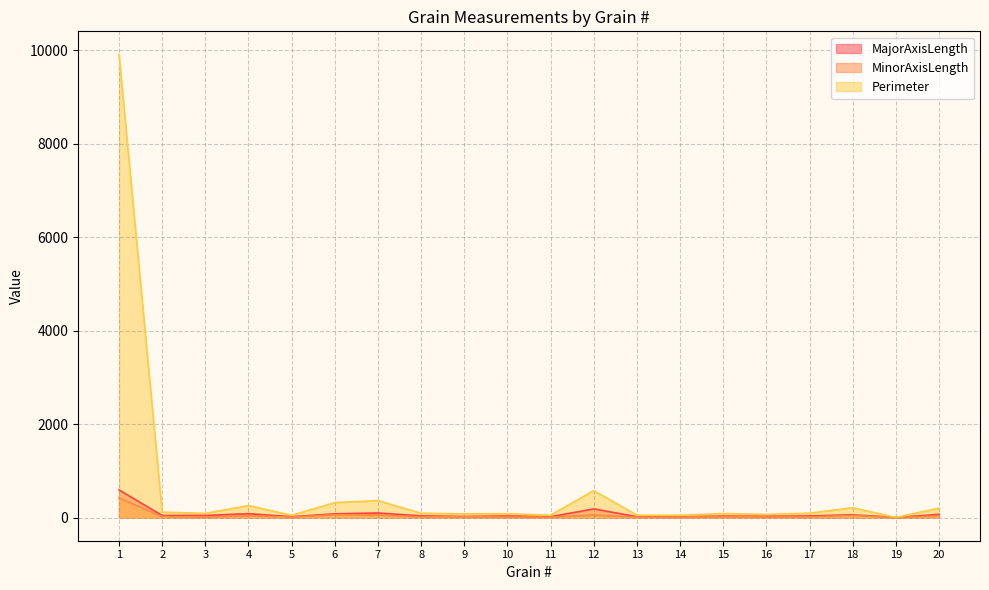

What is the value of the Perimeter point at the 16th from the left?

68.6